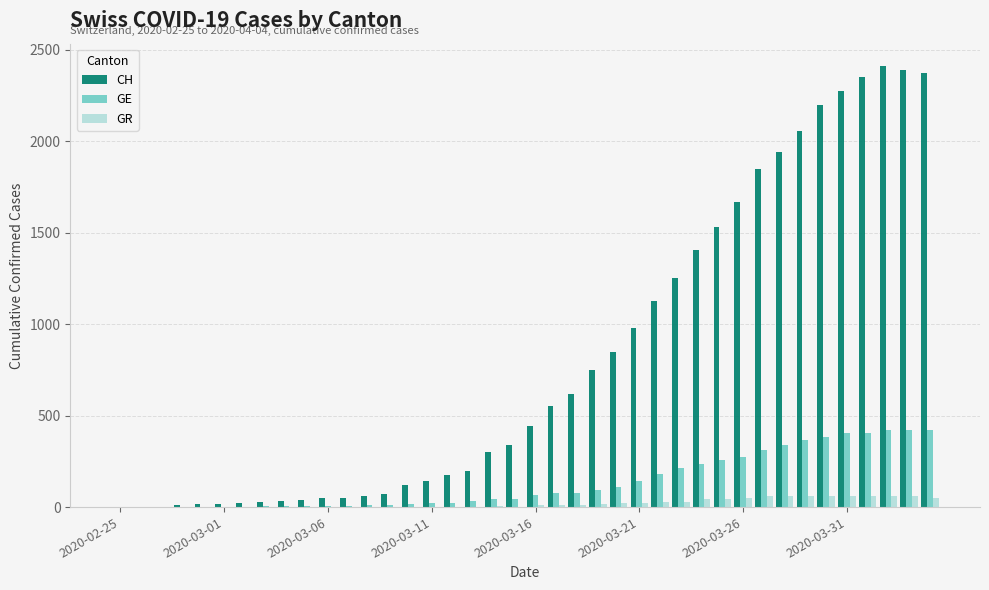

What is the highest value of the CH series?

2413